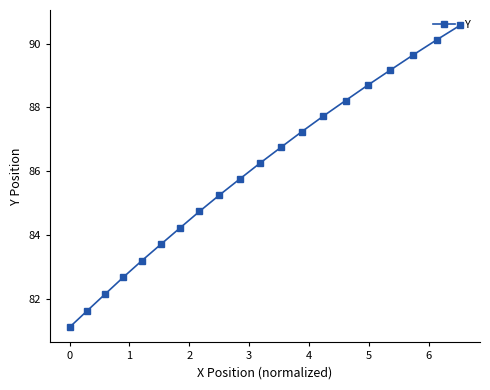

What is the value of the 2nd point from the left?

81.6